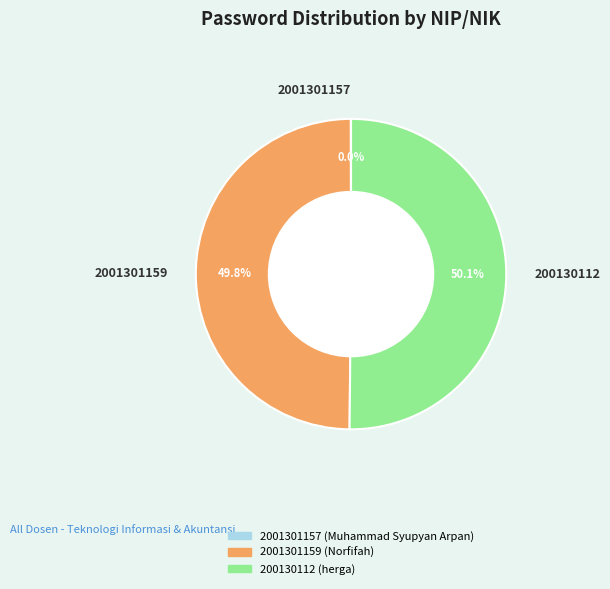

Which category accounts for the majority?

200130112